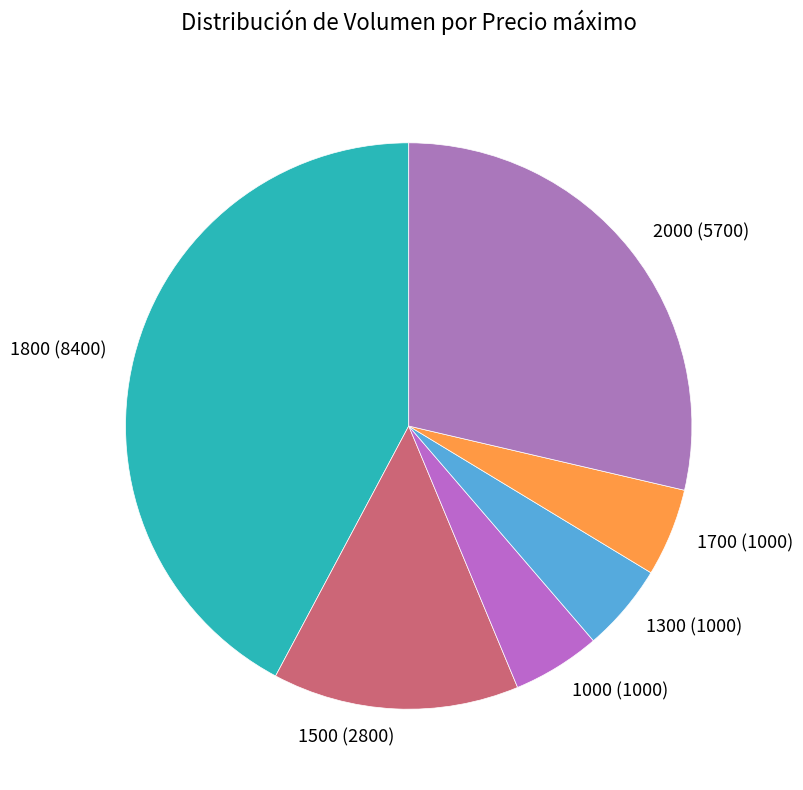

Approximately how many times larger is the value at 1300 compared to 1800?

0.1